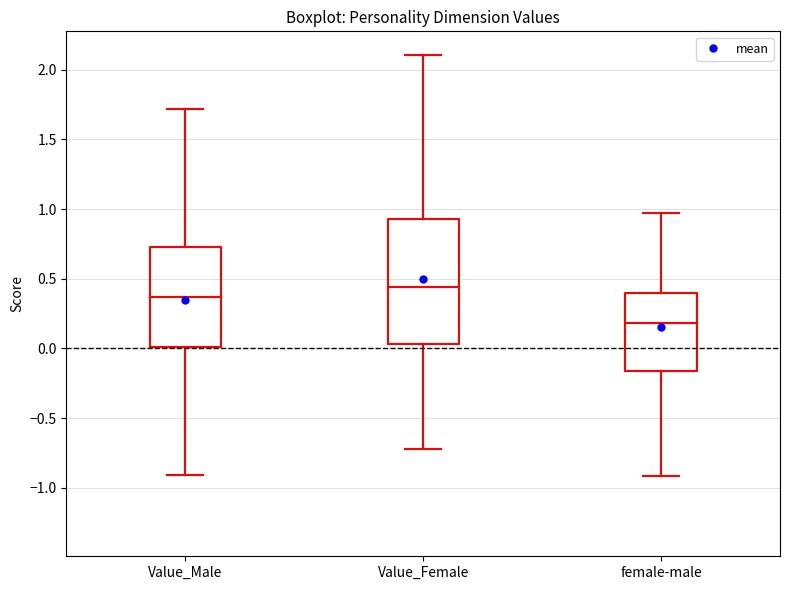

Reading left to right, read every box against the y-axis: the position of its median line, the range the box covers, and the ends of its whiskers. The values are not printed on the chart, so give them approximately, as read against the axis.

Value_Male: median 0.35, box 0.00 to 0.75, whiskers -0.90 to 1.70
Value_Female: median 0.45, box 0.05 to 0.95, whiskers -0.70 to 2.10
female-male: median 0.20, box -0.15 to 0.40, whiskers -0.90 to 0.95